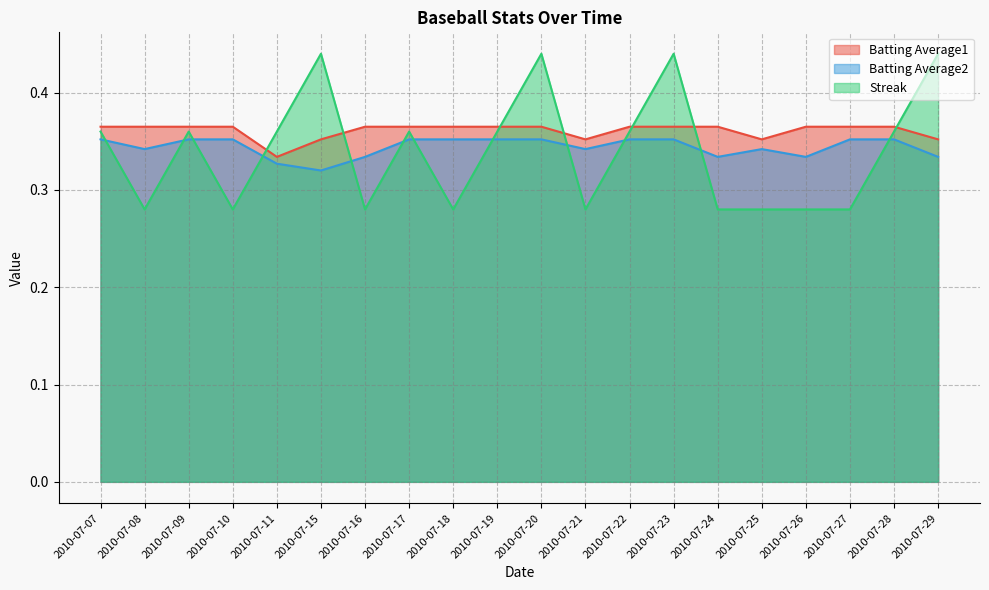

Which category has the lowest value across all series?

2010-07-08